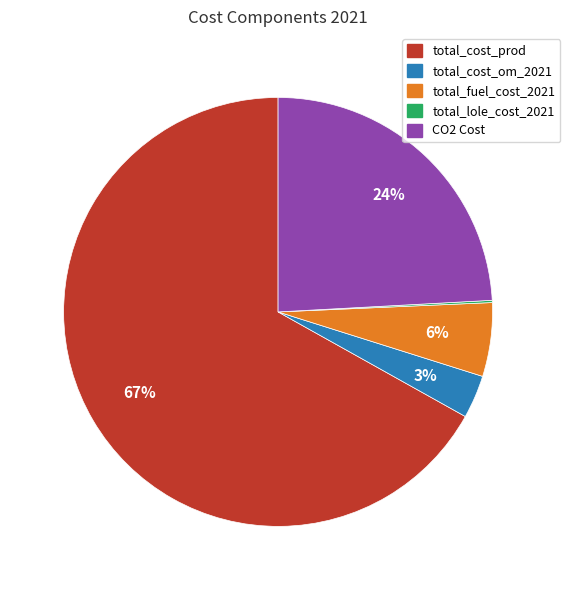

True or false: total_cost_om_2021 accounts for 3% of the total.

True